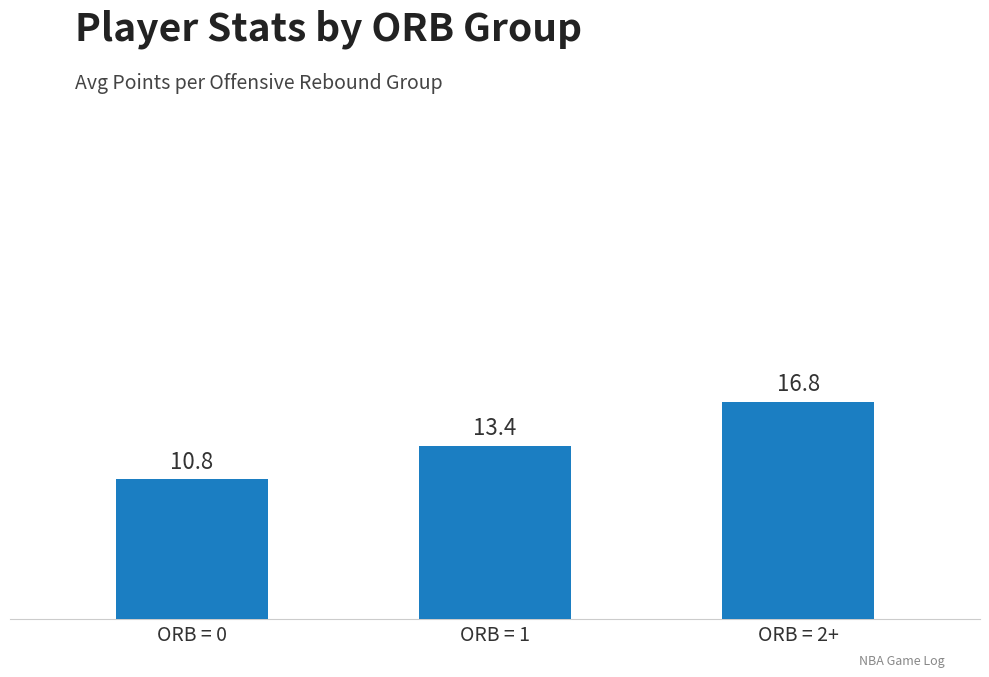

Is it true that the value at ORB = 1 is 5.0?

False